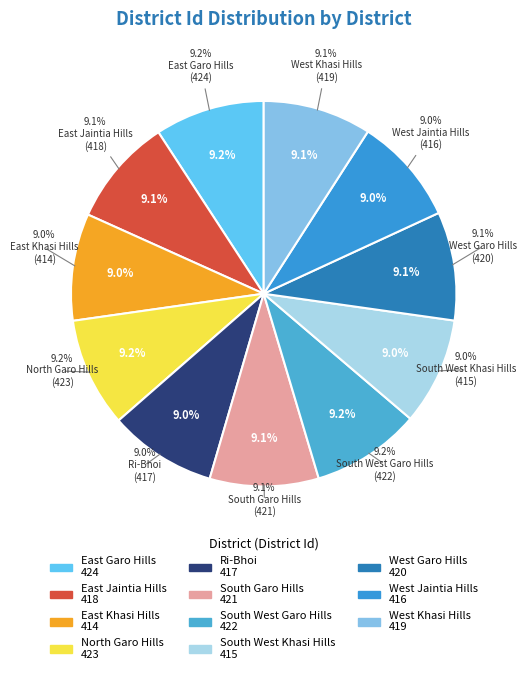

To the nearest percent, what is the average slice percentage?

9%